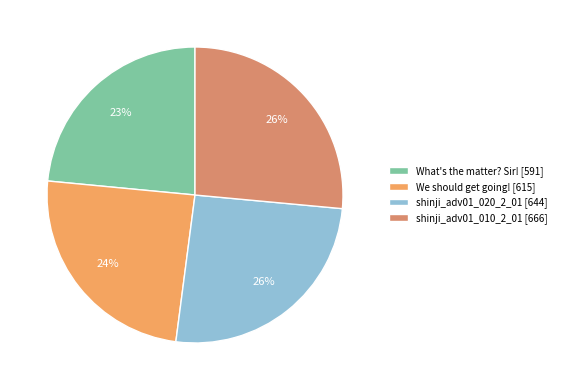

To the nearest percent, what is the difference between the largest and smallest slice percentages?

3%